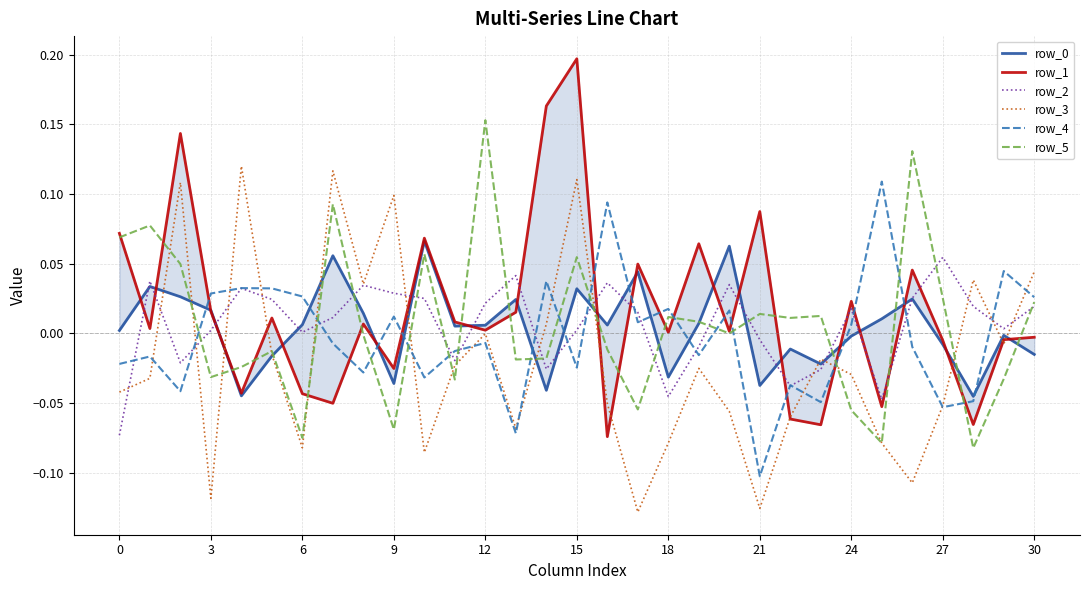

Rank the series at 28 from highest to lowest value.

row_3, row_2, row_0, row_4, row_1, row_5